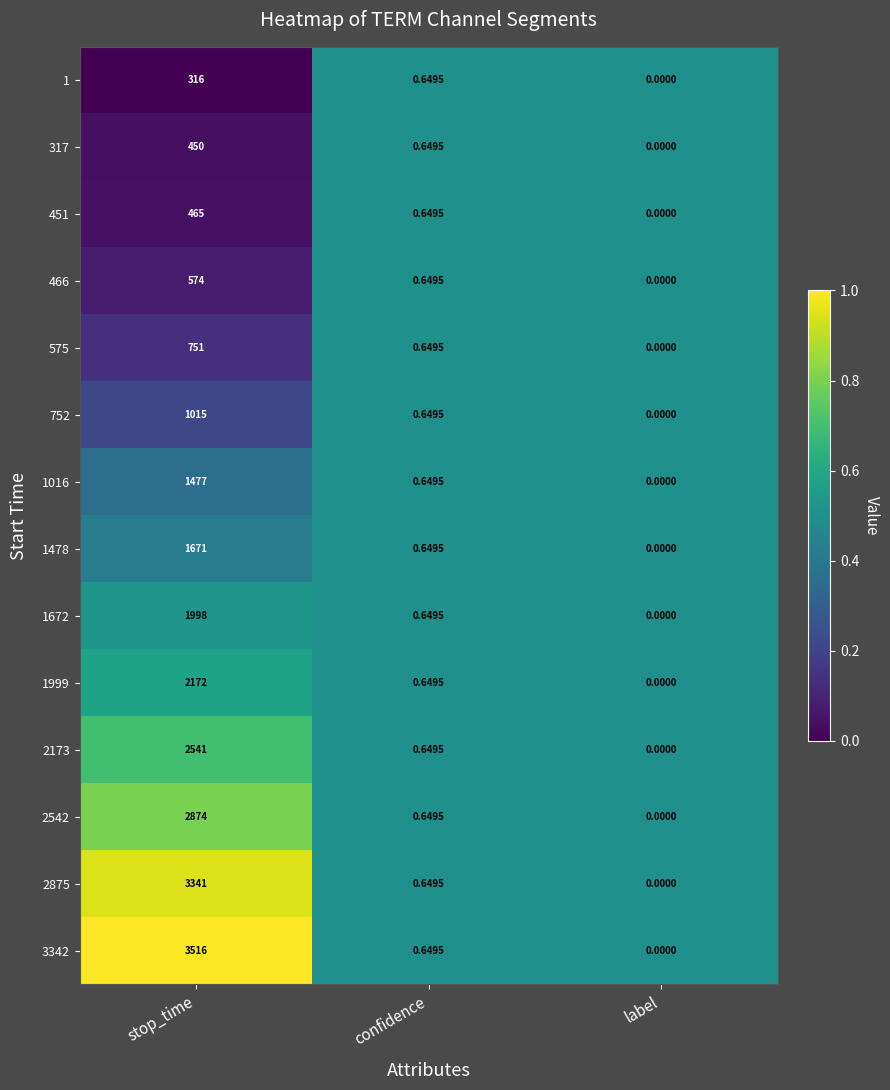

At which label is 2542 closest to 1437?

confidence